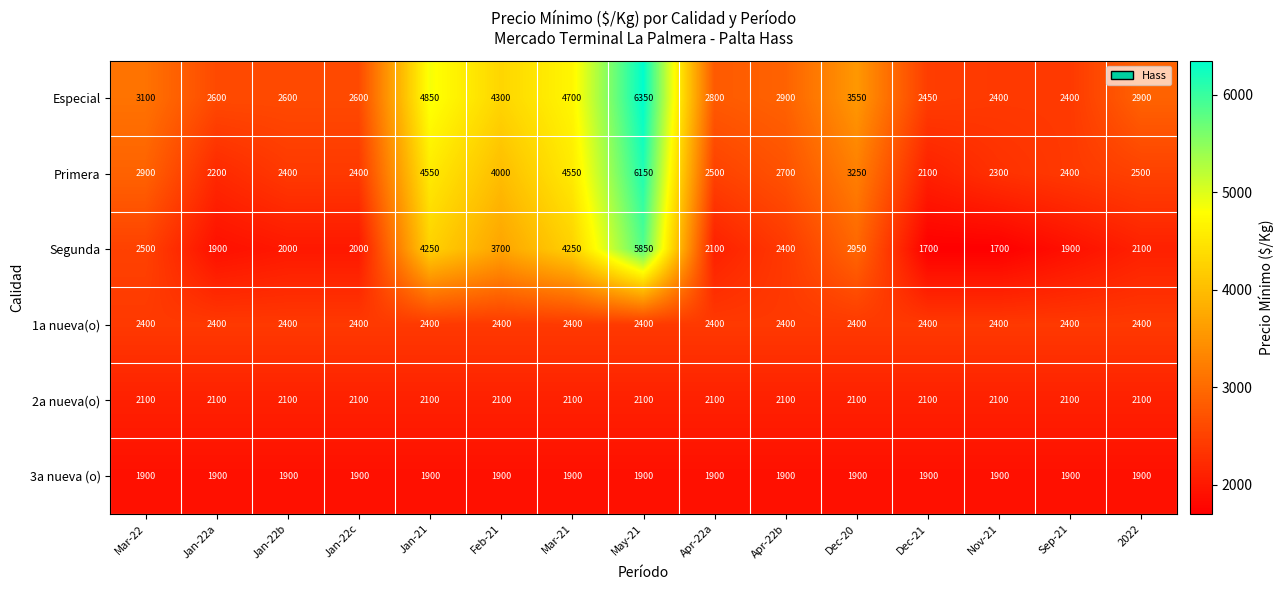

Rank the series at Jan-21 from lowest to highest value.

3a nueva (o), 2a nueva(o), 1a nueva(o), Segunda, Primera, Especial